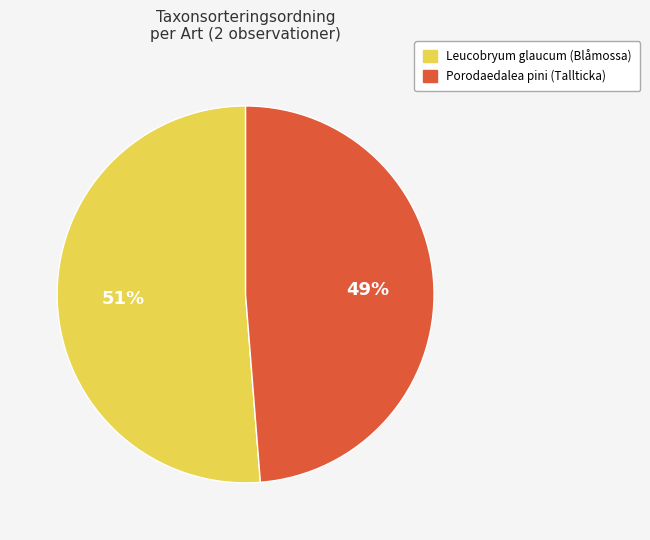

The Porodaedalea pini (Tallticka) slice represents 34% of the pie. True or false?

False